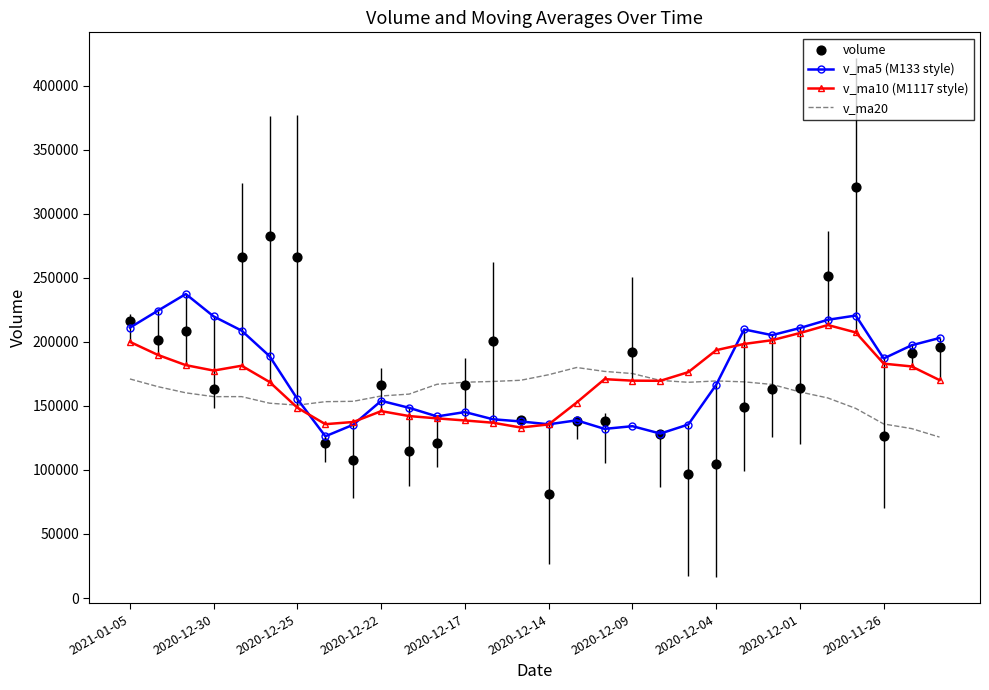

What is the total value across all series at 13?

646273.5